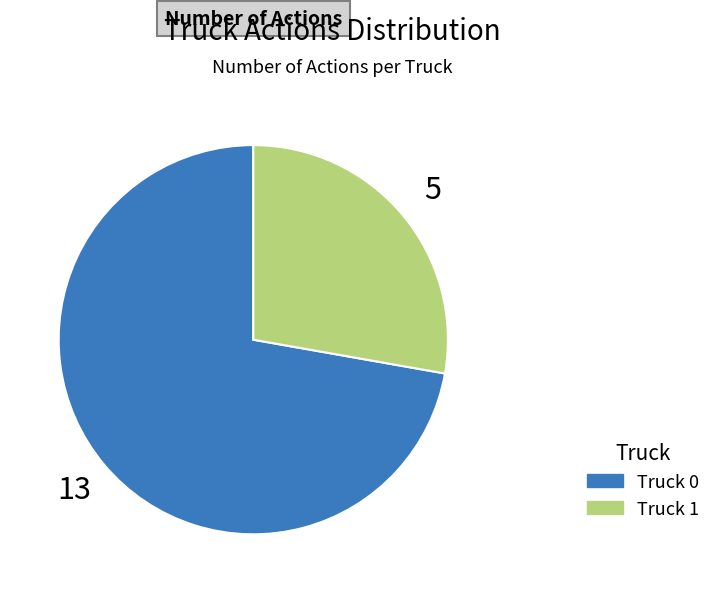

Rank the categories by value from lowest to highest.

Truck 1, Truck 0